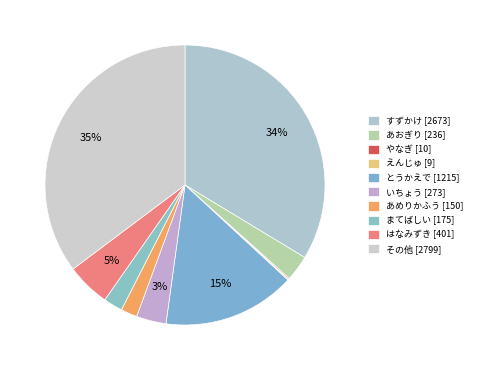

Count the number of slices in the pie.

10